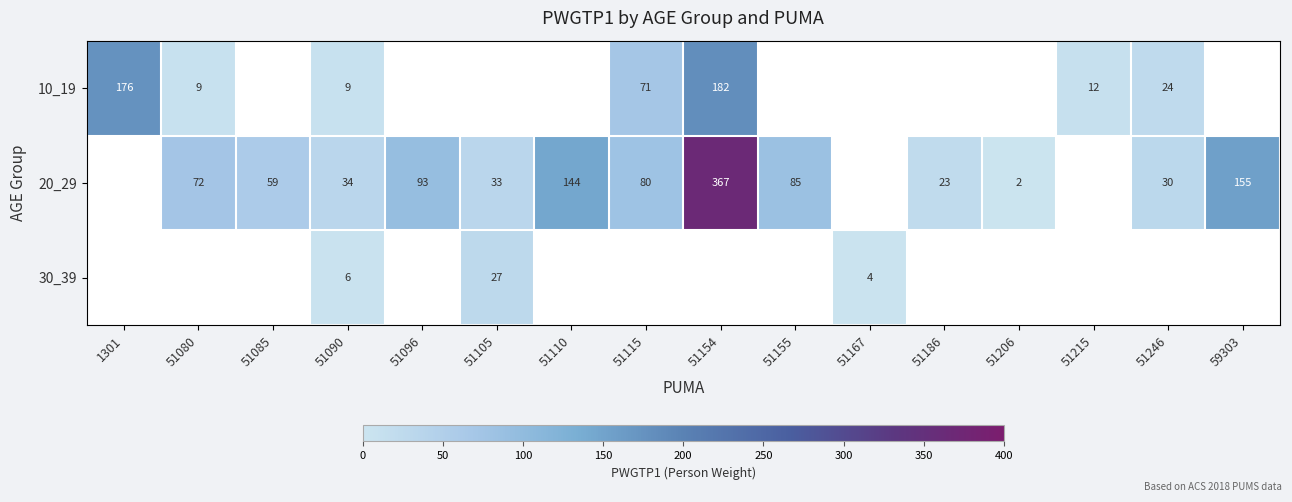

Is it true that 20_29 equals 7 at 51186?

False